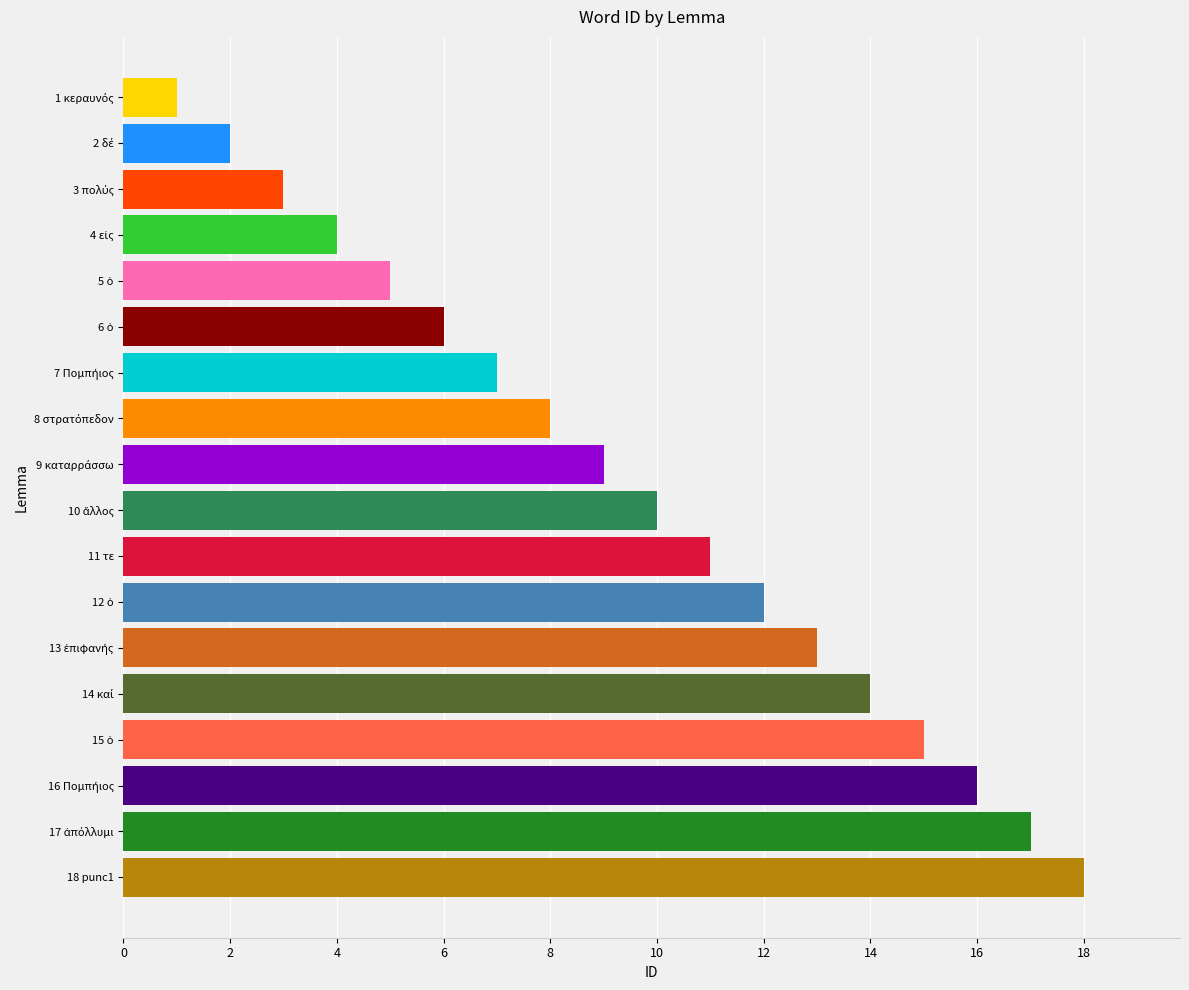

What is the average value?

10